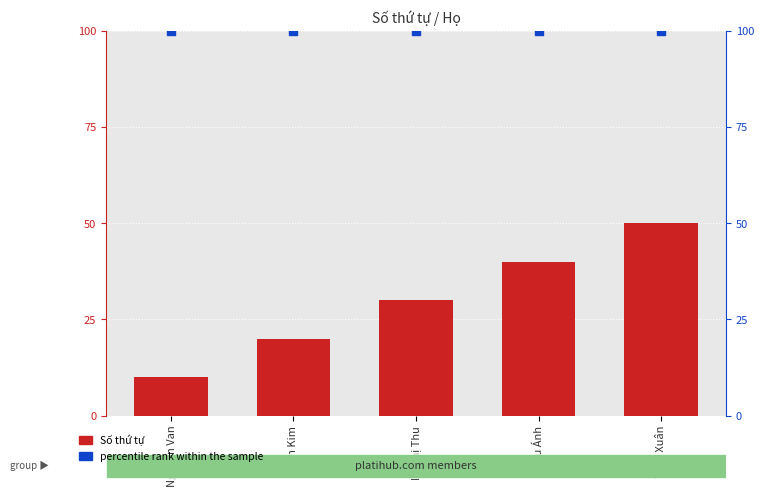

What are all the series names shown in the legend?

Số thứ tự, percentile rank within the sample